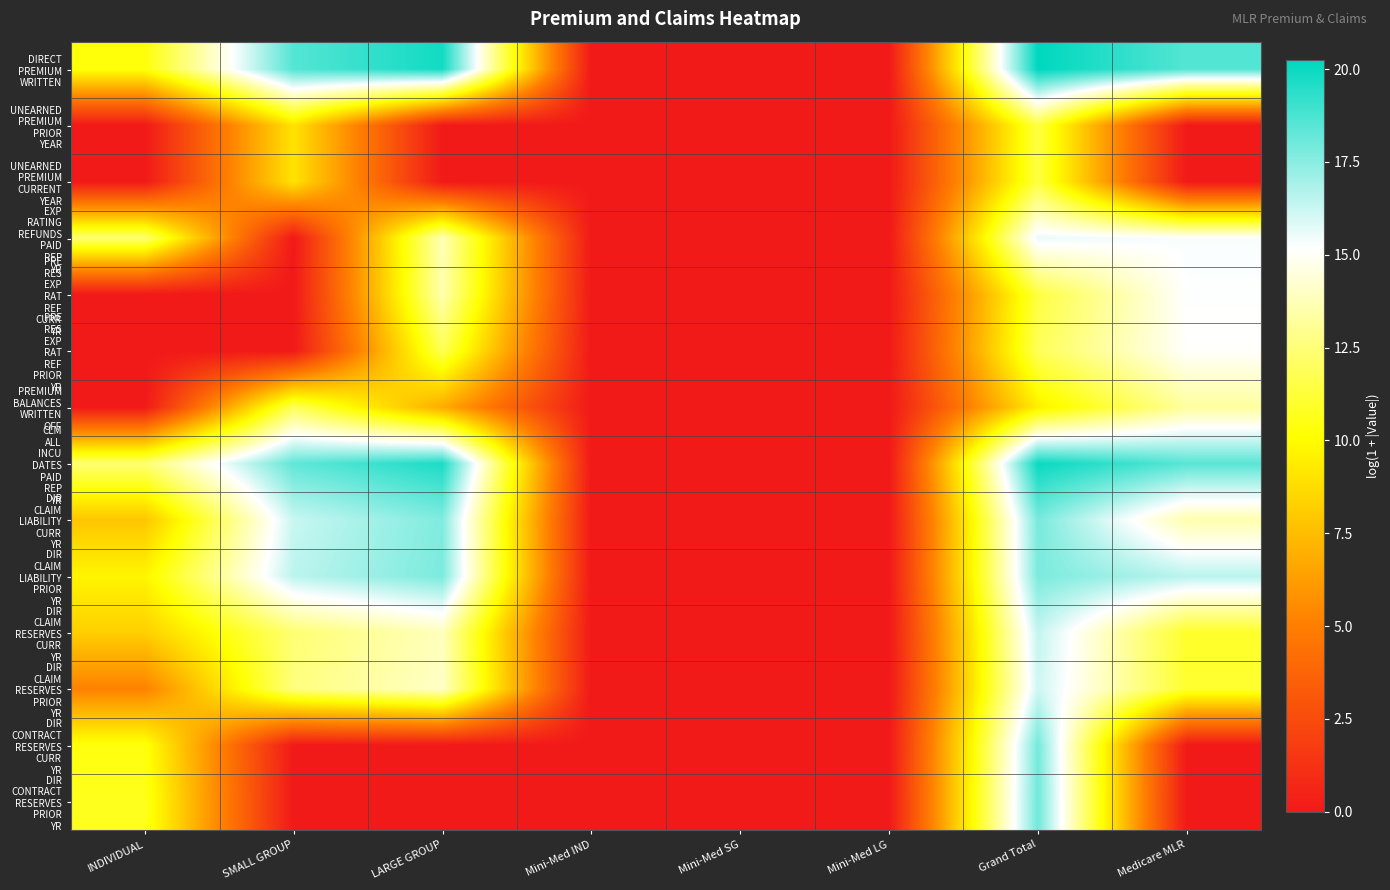

Which series has the largest total across all categories?

CLM ALL INCU DATES PAID REP YR